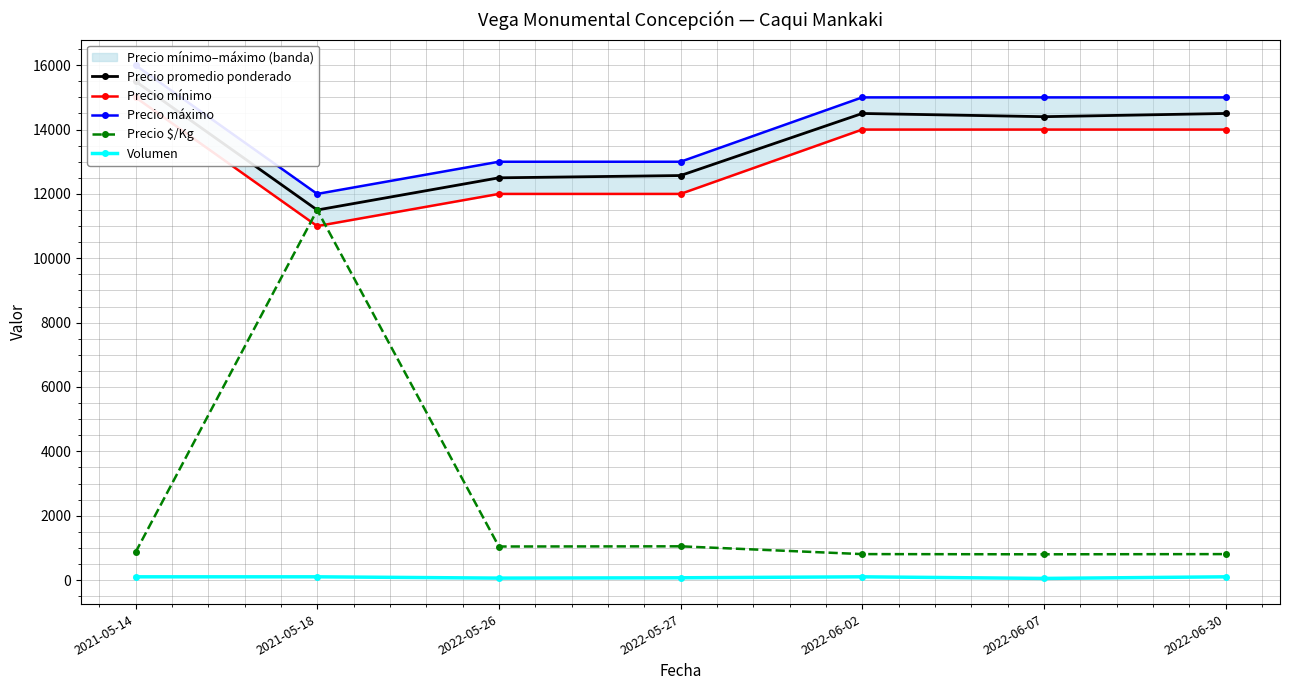

Does the chart have visible grid lines?

Yes